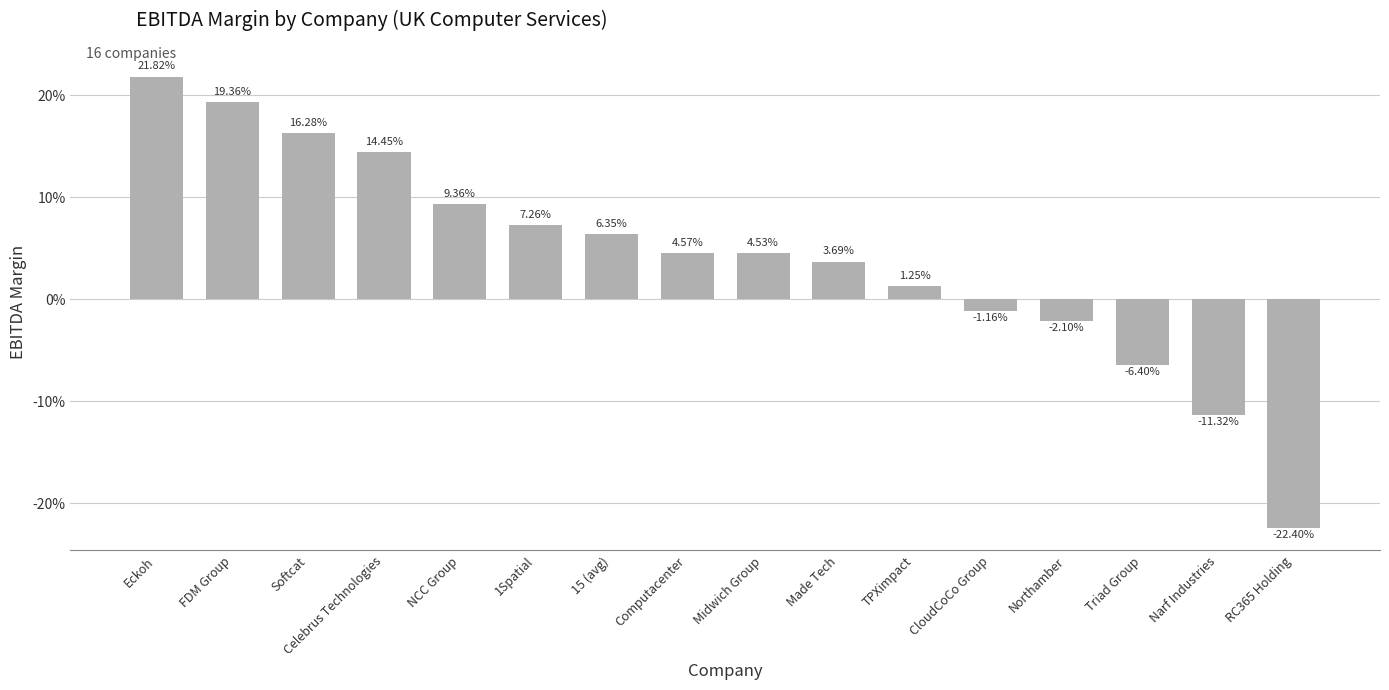

What position from the right is Celebrus Technologies?

13